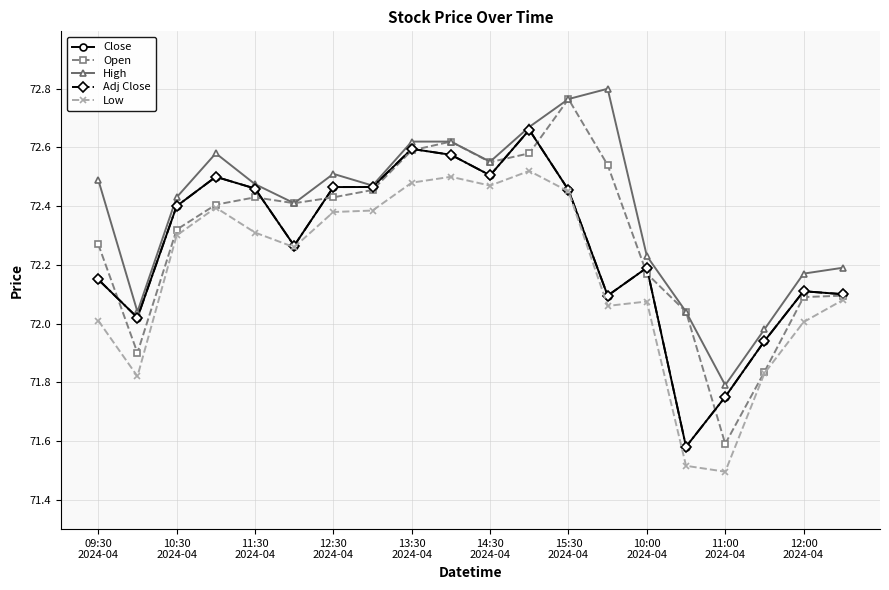

Does the chart display data point markers on the line(s)?

Yes